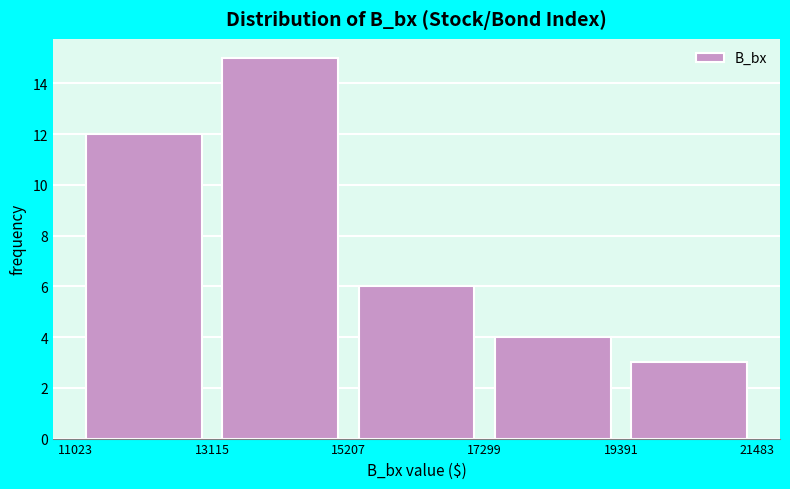

Reading left to right, list every bar in this chart as the range it spans on the x-axis followed by its height. The values are not printed on the chart, so give them approximately, as read against the axis.

11023 to 13115: 12
13115 to 15207: 15
15207 to 17299: 6
17299 to 19391: 4
19391 to 21483: 3